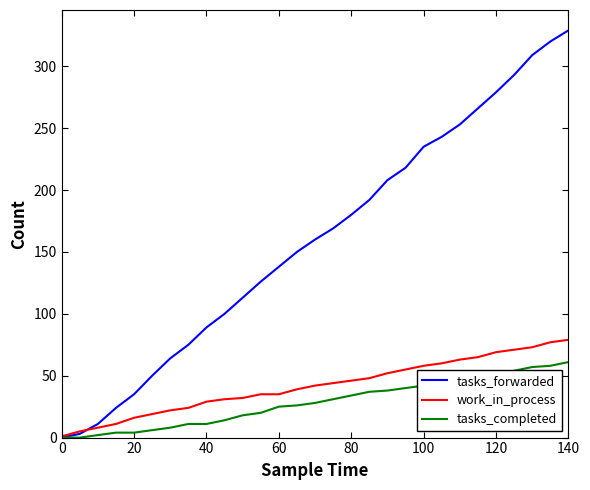

Rank the series by their maximum value, from lowest to highest.

tasks_completed, work_in_process, tasks_forwarded